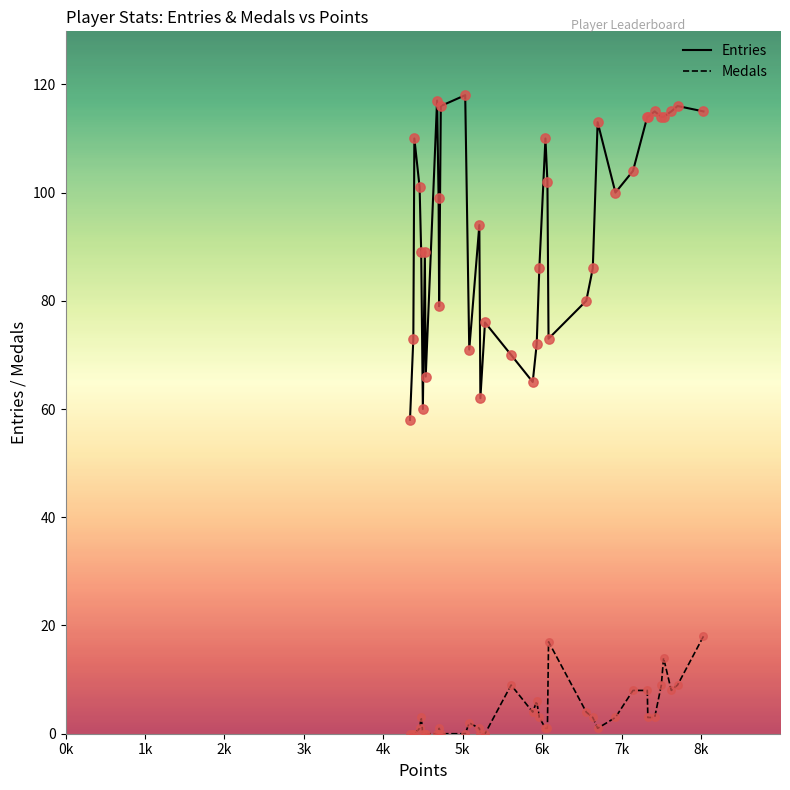

What are all the series names shown in the legend?

Entries, Medals